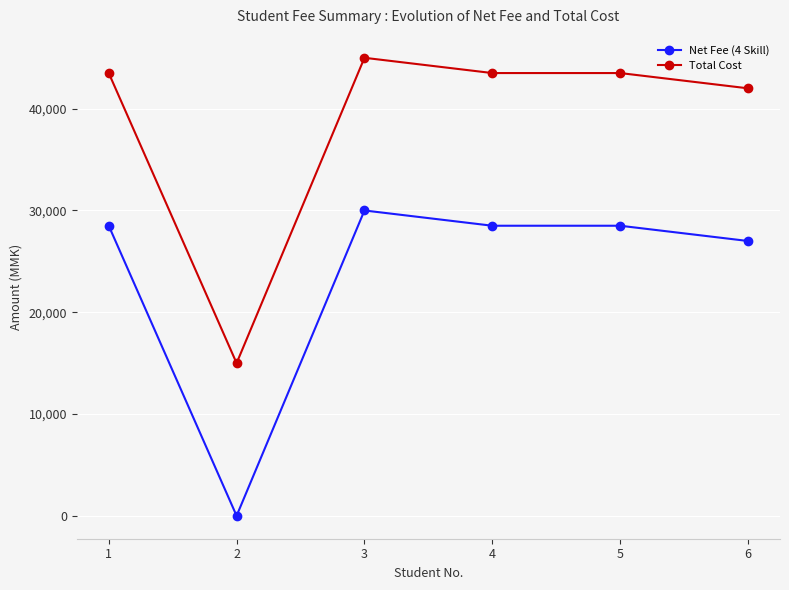

Reading left to right, list all the values displayed in this chart.

Net Fee (4 Skill): 28500	0	30000	28500	28500	27000
Total Cost: 43500	15000	45000	43500	43500	42000